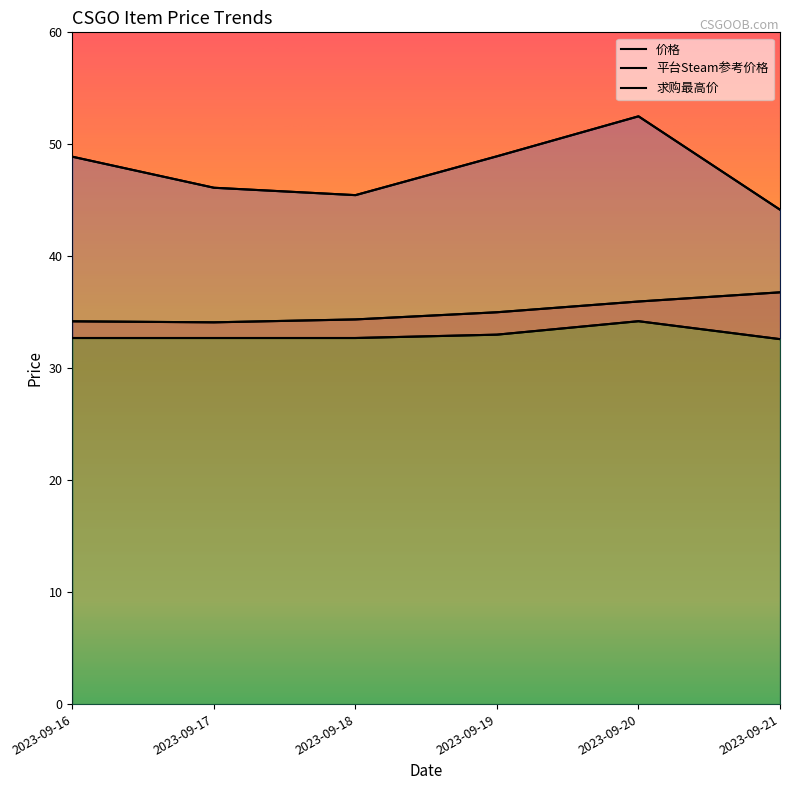

True or false: 平台Steam参考价格 and 求购最高价 intersect in this chart.

False